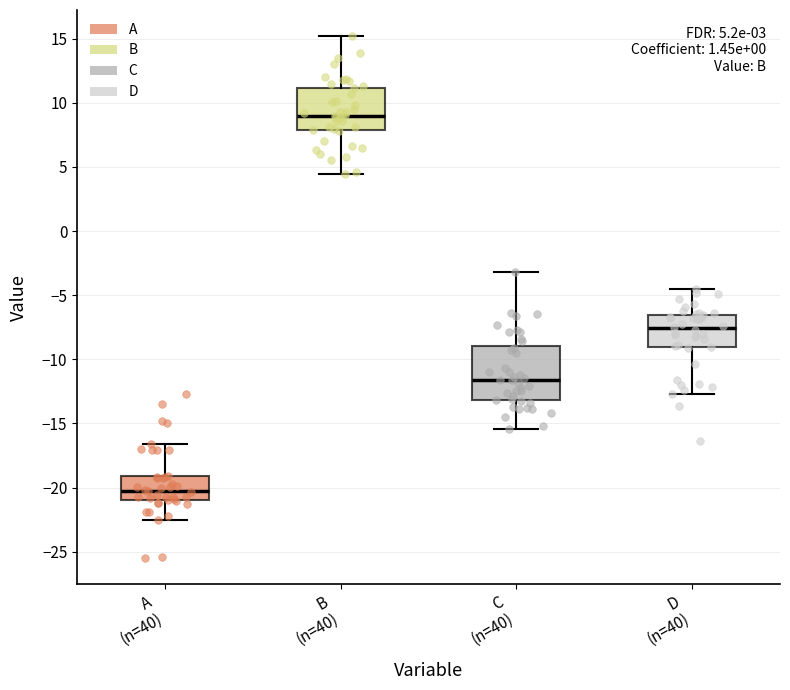

Which box has the highest median line?

B (n=40)